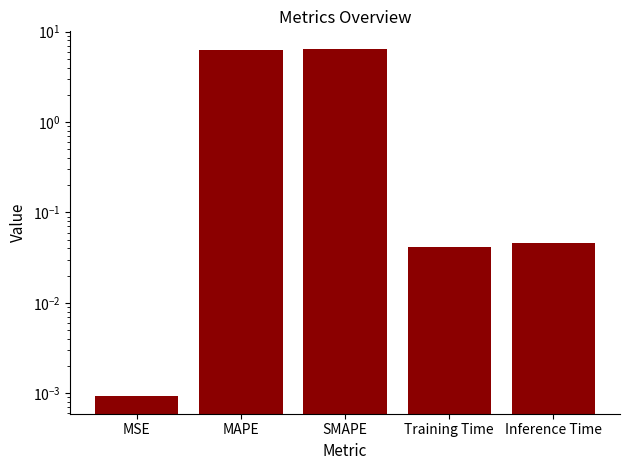

List the labels in order of value, largest first.

SMAPE, MAPE, Inference Time, Training Time, MSE